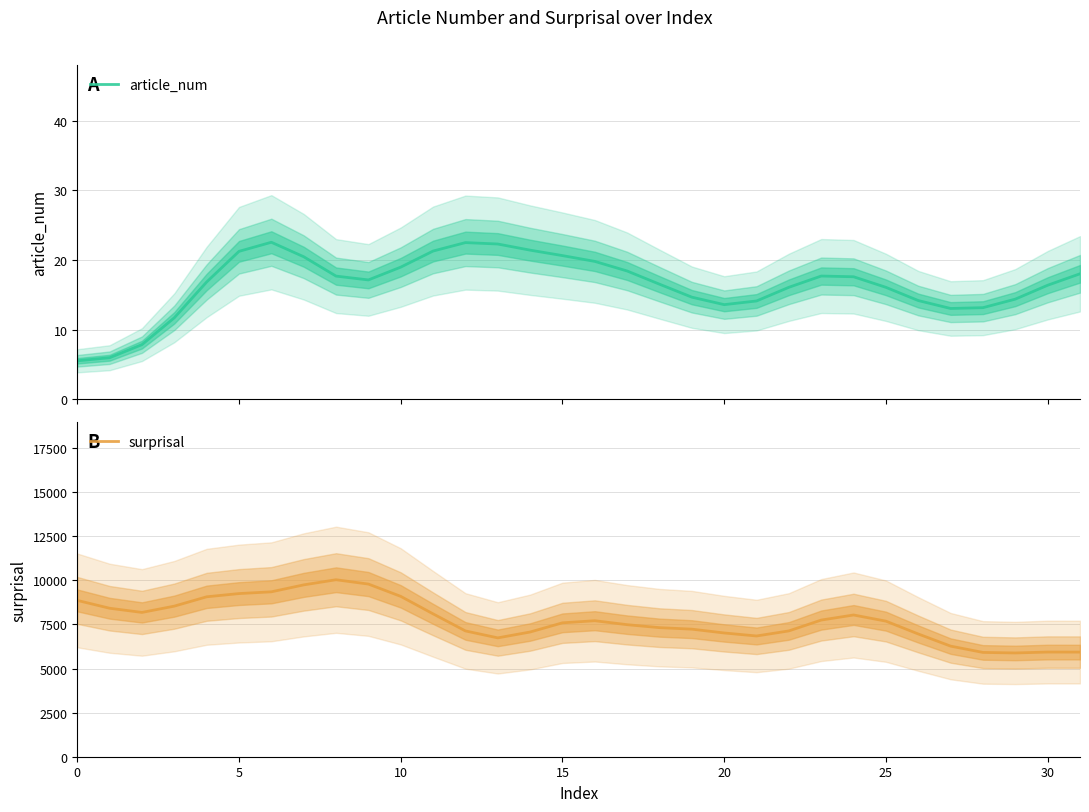

What is the sum of the article_num values at 10 and 27?

32.0